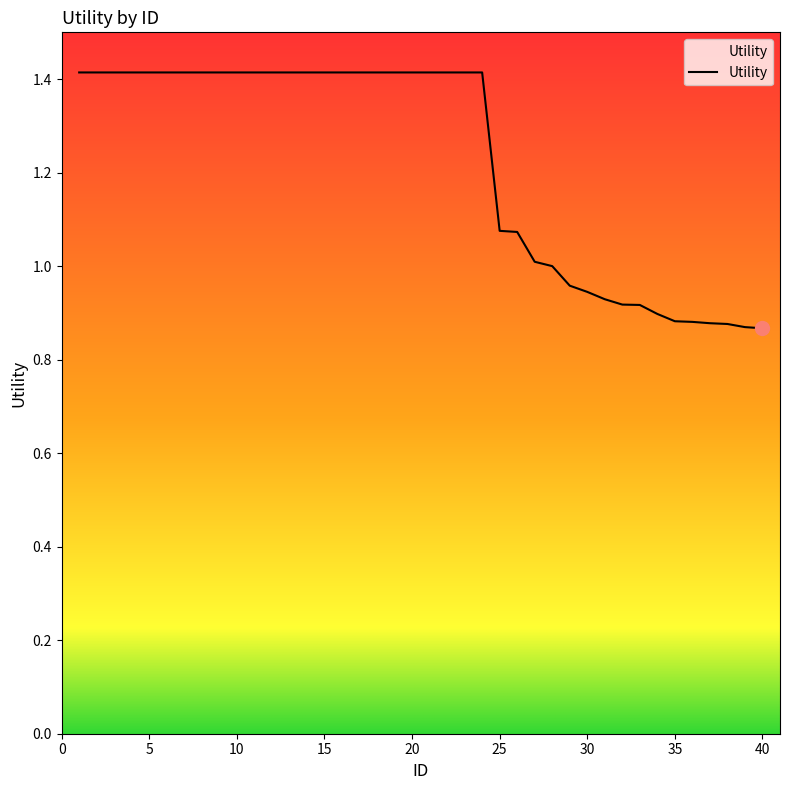

Count the number of categories in the chart.

40